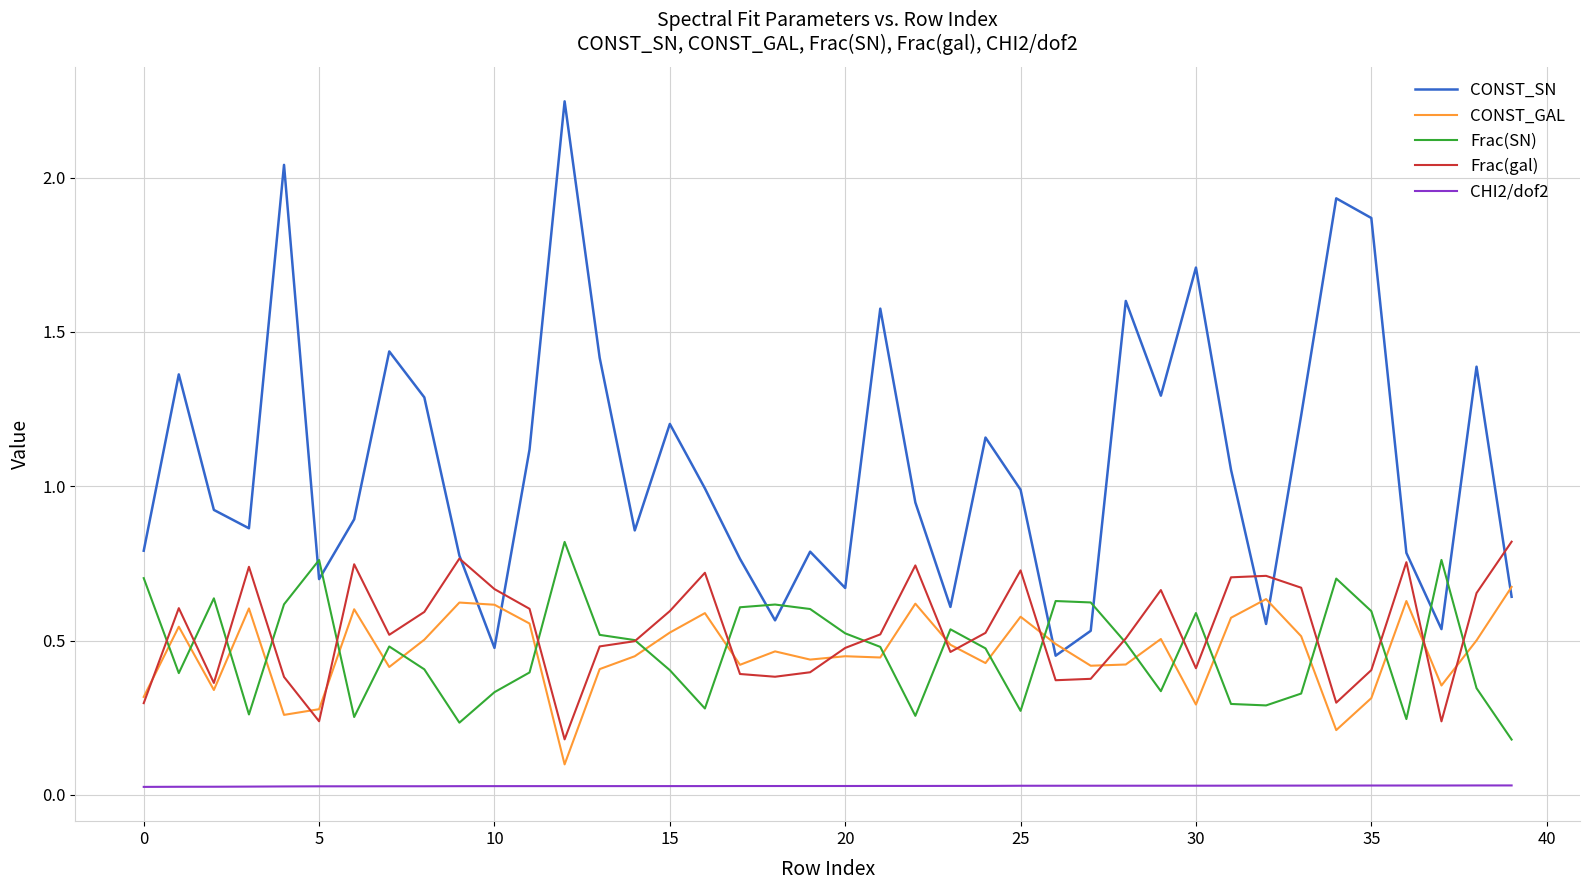

True or false: CONST_GAL and CHI2/dof2 cross at least once.

False